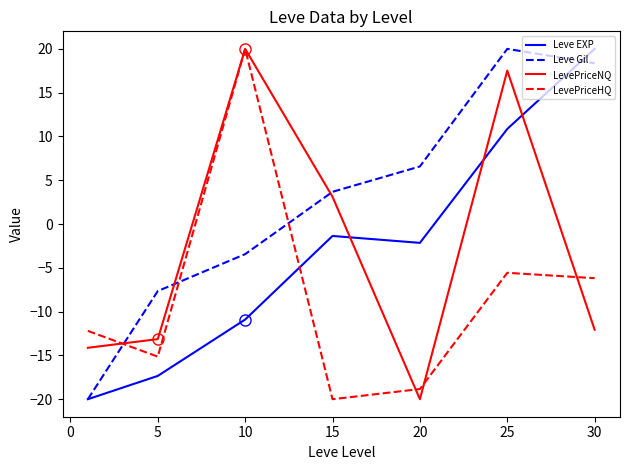

What is the smallest value displayed?

-20.0